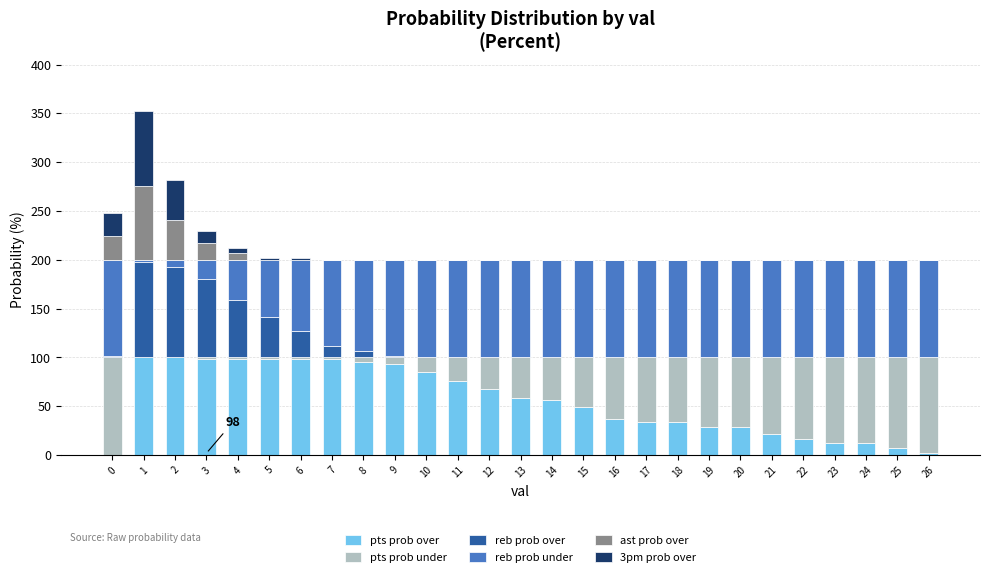

True or false: pts prob over has a value of 22 at 21.

True